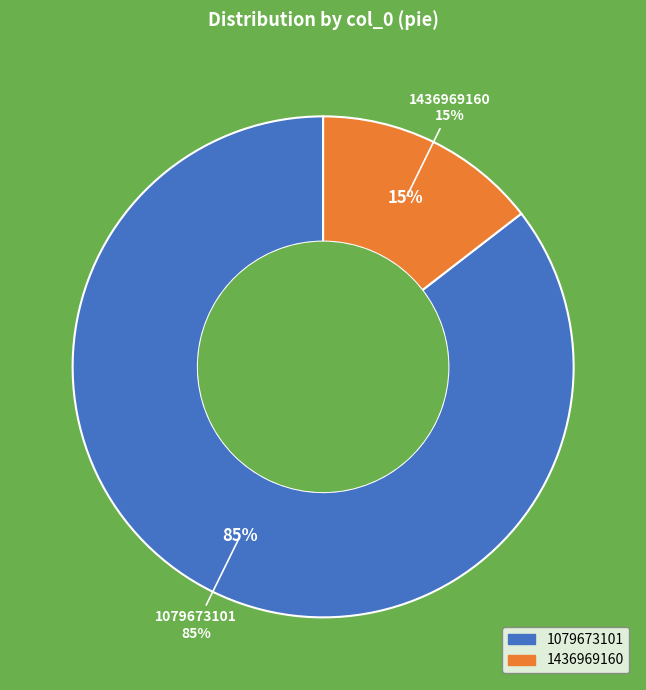

Do 1079673101 and 1436969160 together represent more than half of the pie?

Yes